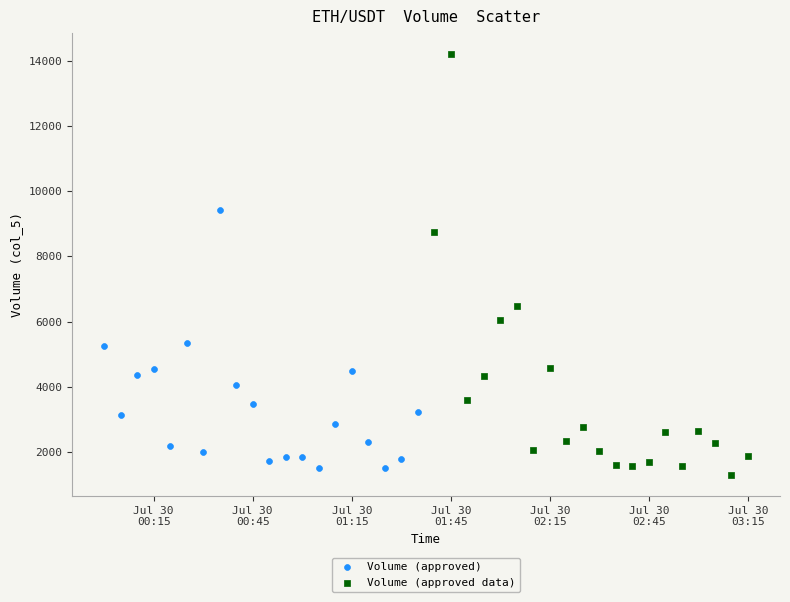

Which series contains the highest Y value?

Volume (approved data)